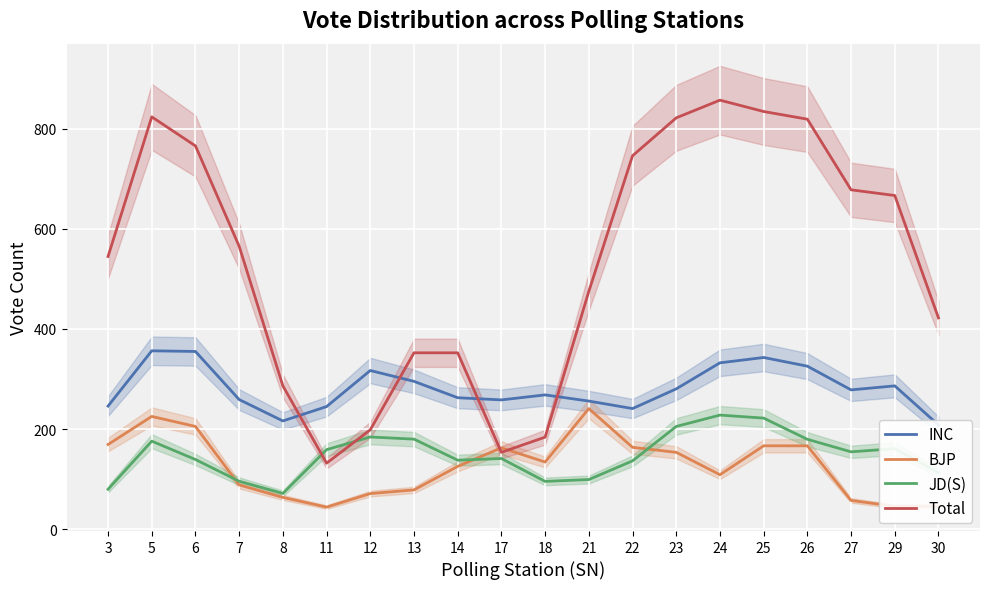

Is the value of INC at 26 greater than the value of JD(S) at 3?

Yes